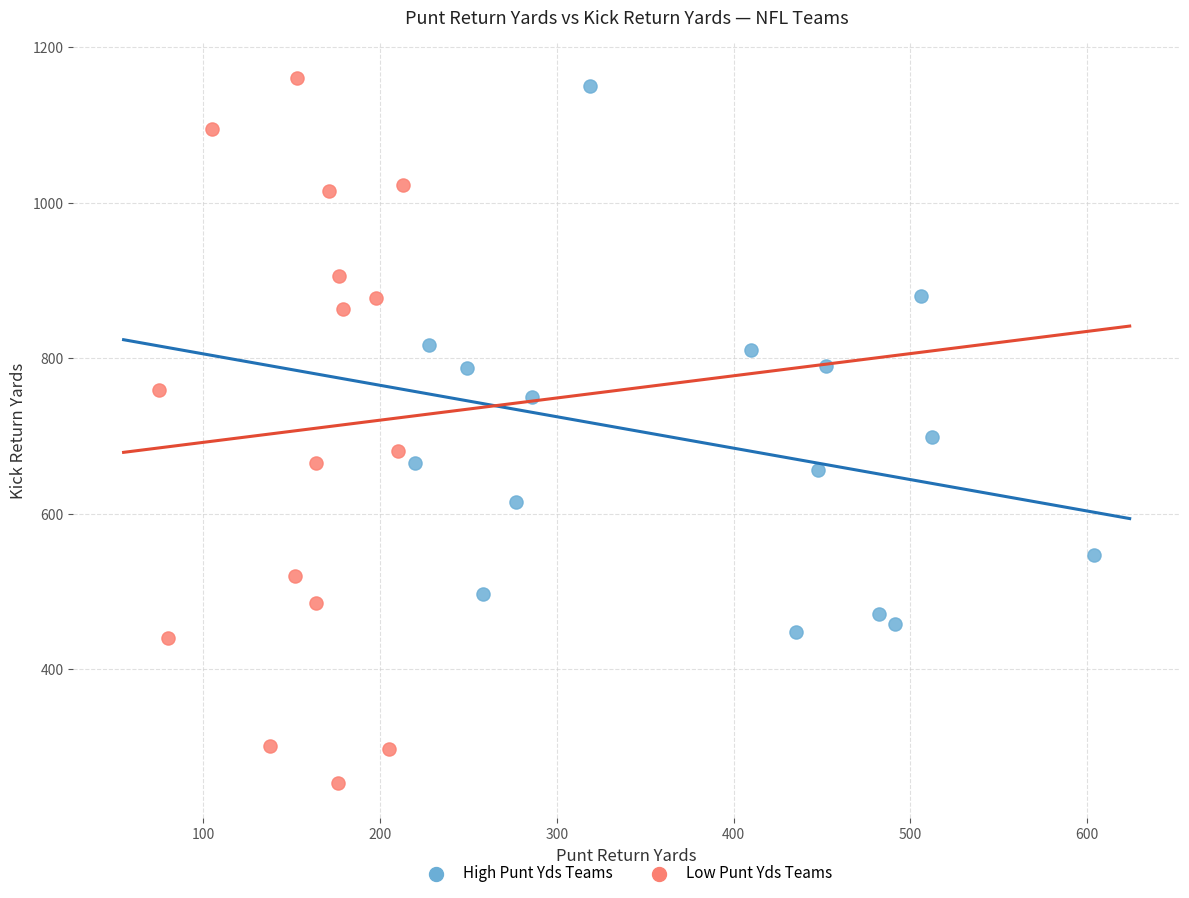

Which series reaches the minimum Y coordinate?

Low Punt Yds Teams